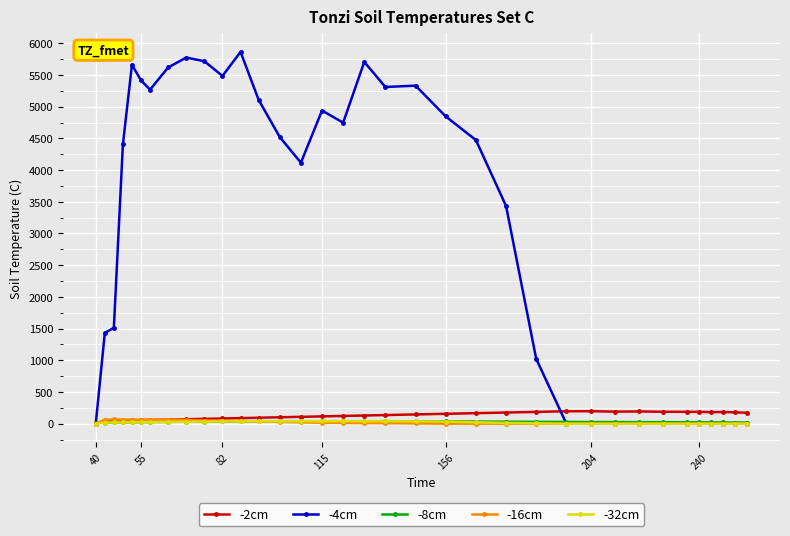

Which series has the largest range (max minus min)?

-4cm